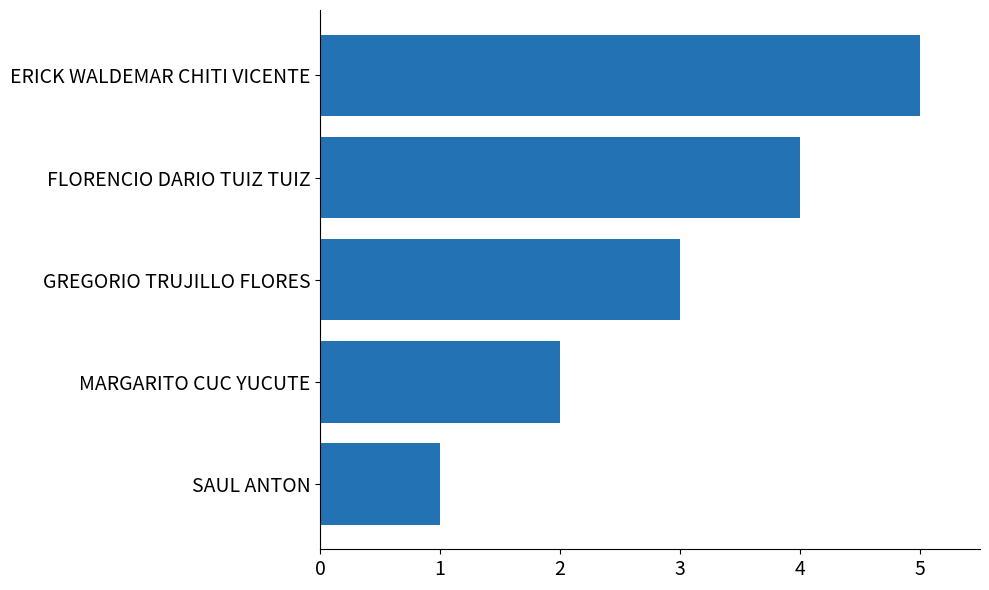

Approximately how many times larger is the value at FLORENCIO DARIO TUIZ TUIZ compared to MARGARITO CUC YUCUTE?

2.0